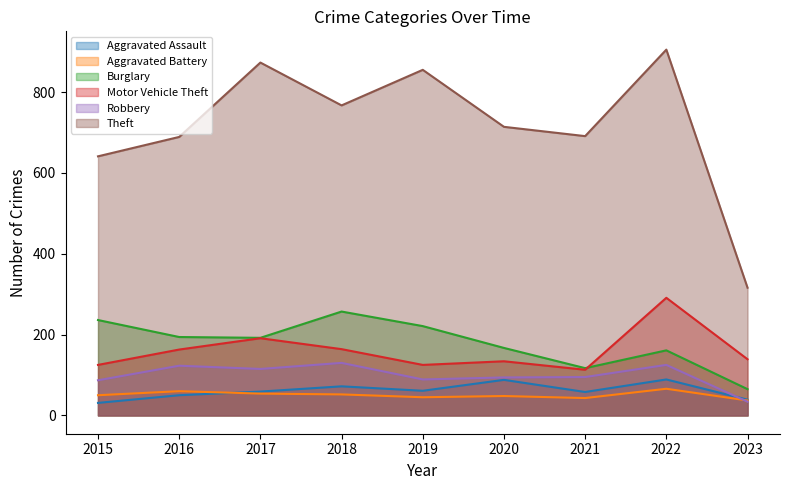

Is it true that Aggravated Assault equals 61 at 2019?

True